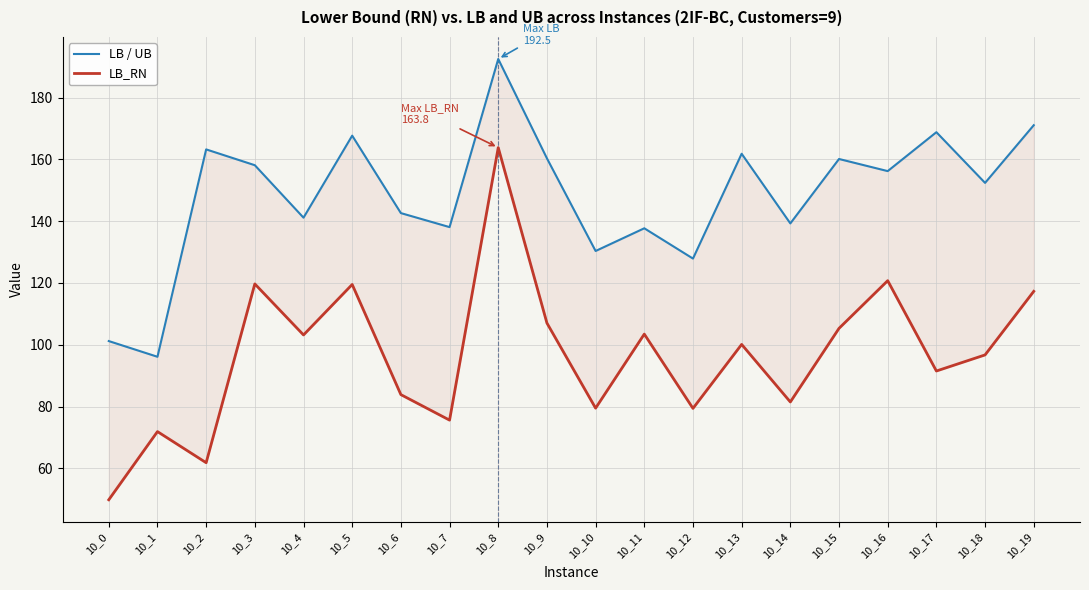

Rank the series by their maximum value, from lowest to highest.

LB_RN, LB / UB